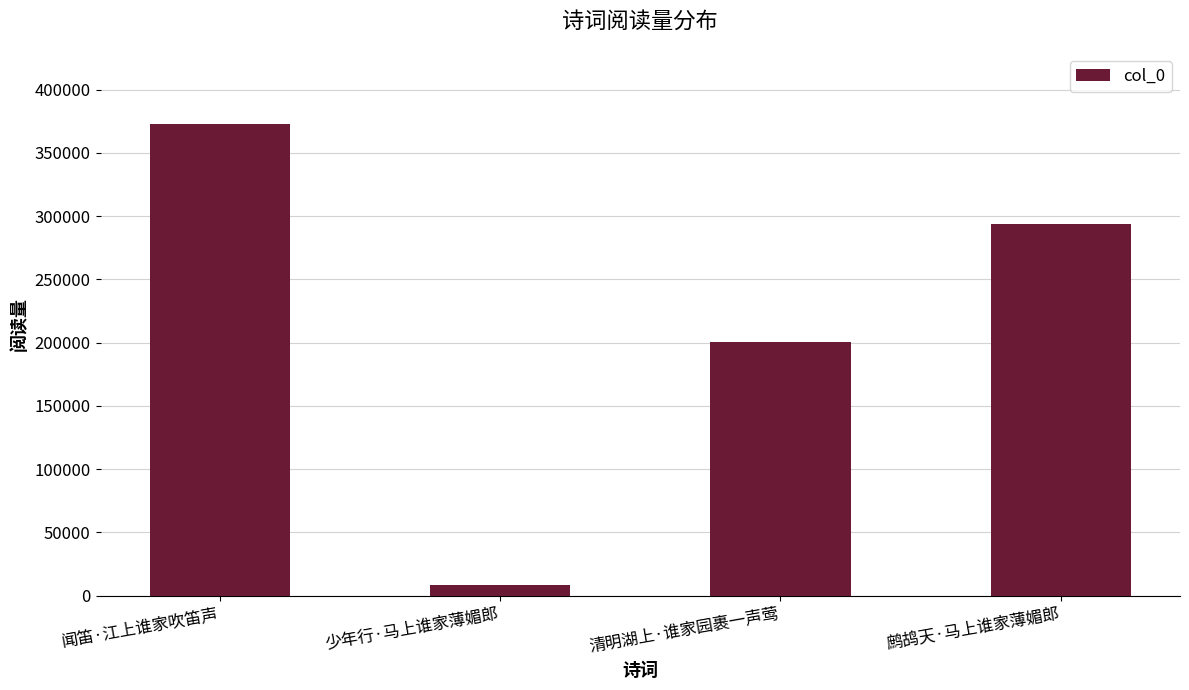

At which label is the value closest to 190627?

清明湖上·谁家园裹一声莺